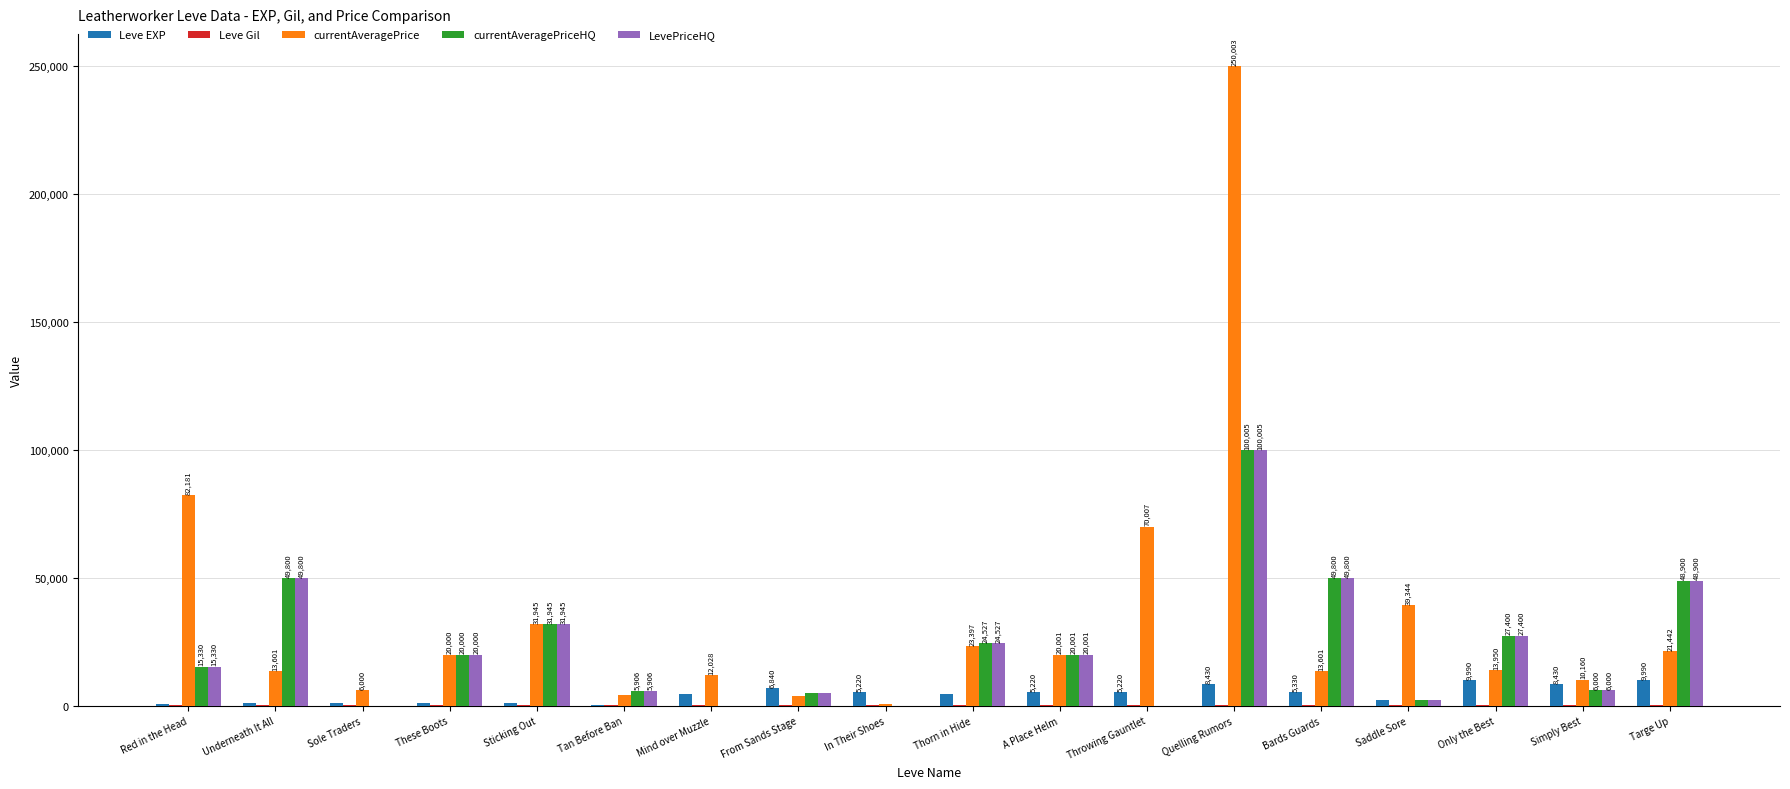

Between Throwing Gauntlet and Saddle Sore, which series saw the biggest shift?

currentAveragePrice